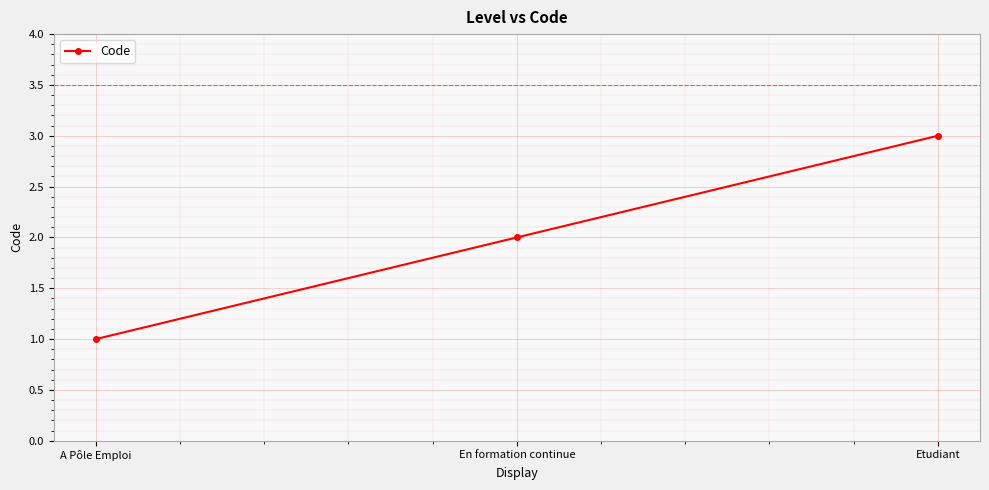

Rank the categories by value from highest to lowest.

Etudiant, En formation continue, A Pôle Emploi